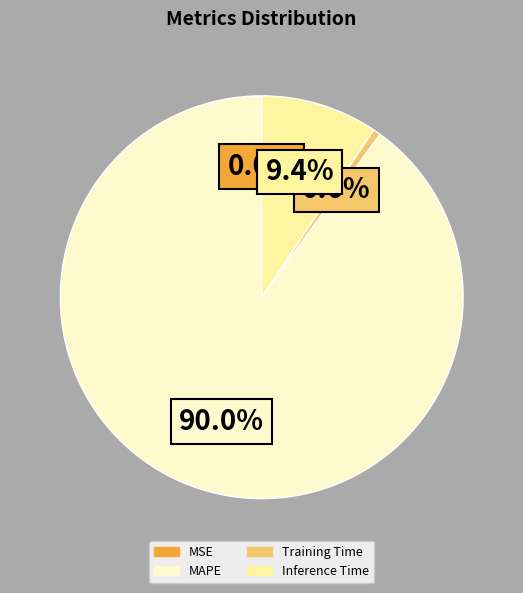

Which category has the biggest portion of the pie?

MAPE